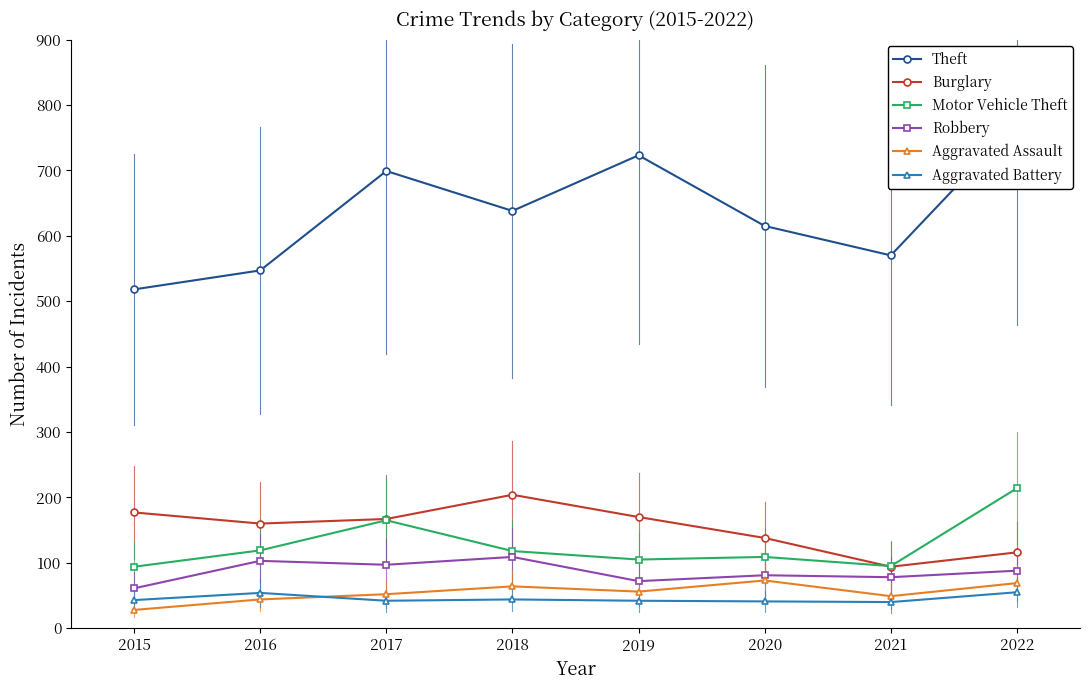

How many interior local valleys does the Burglary series have?

2